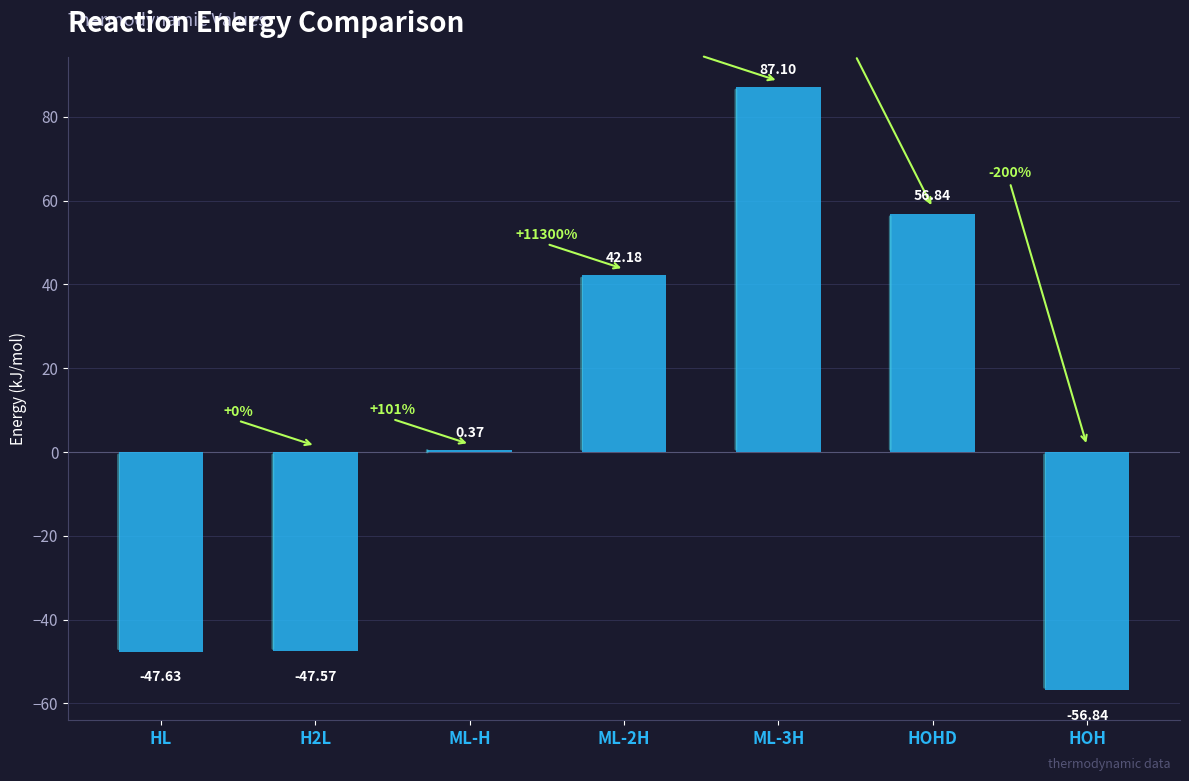

What is the sum of the values at ML-2H and HOH?

-14.7